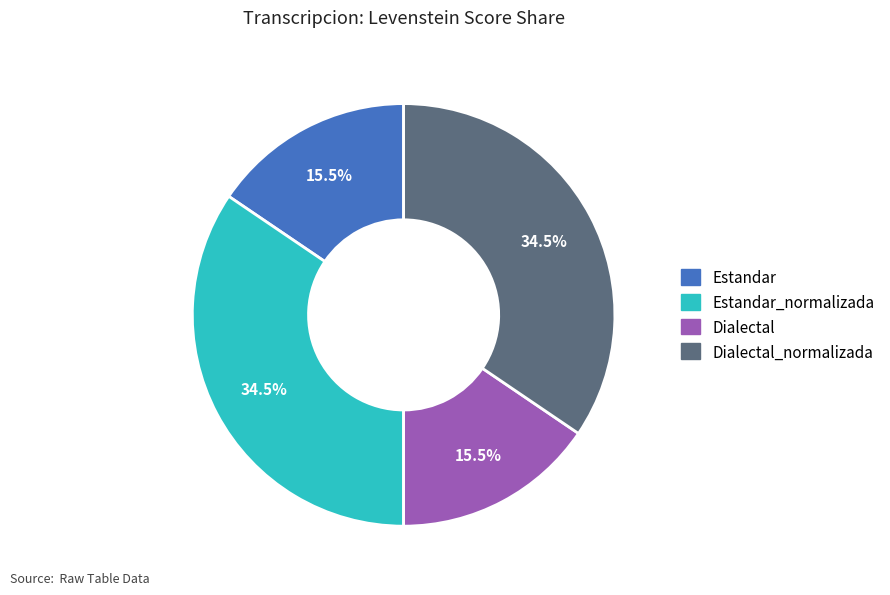

Is there a majority slice in this chart?

No